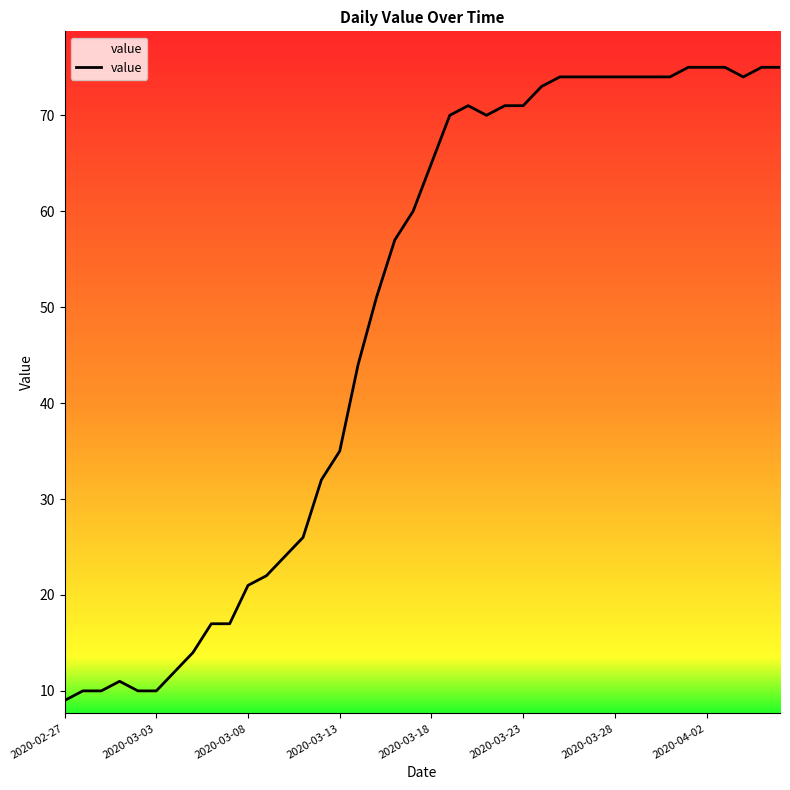

What is the minimum value shown in the chart?

9